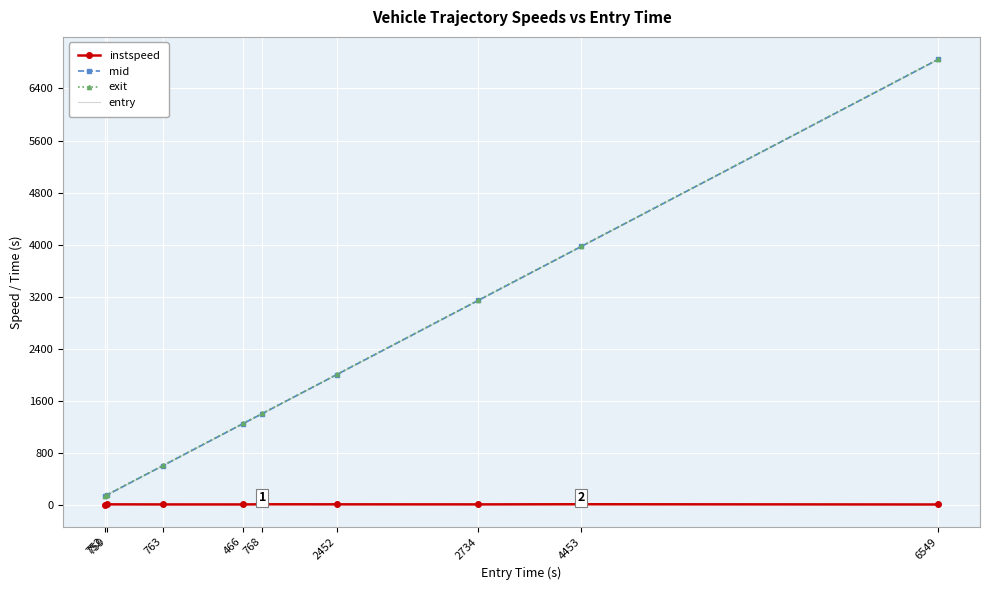

What is the maximum value for exit?

6849.2